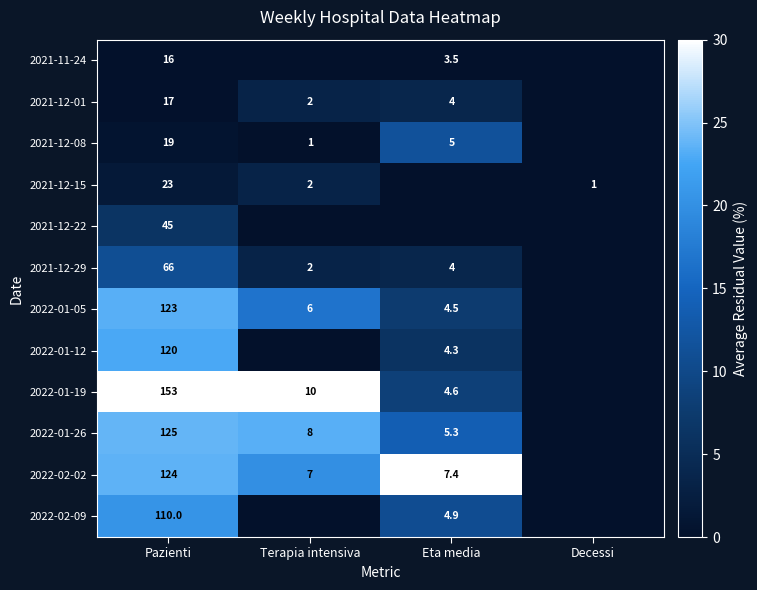

The value of 2021-12-01 at Terapia intensiva is 2.0. True or false?

True